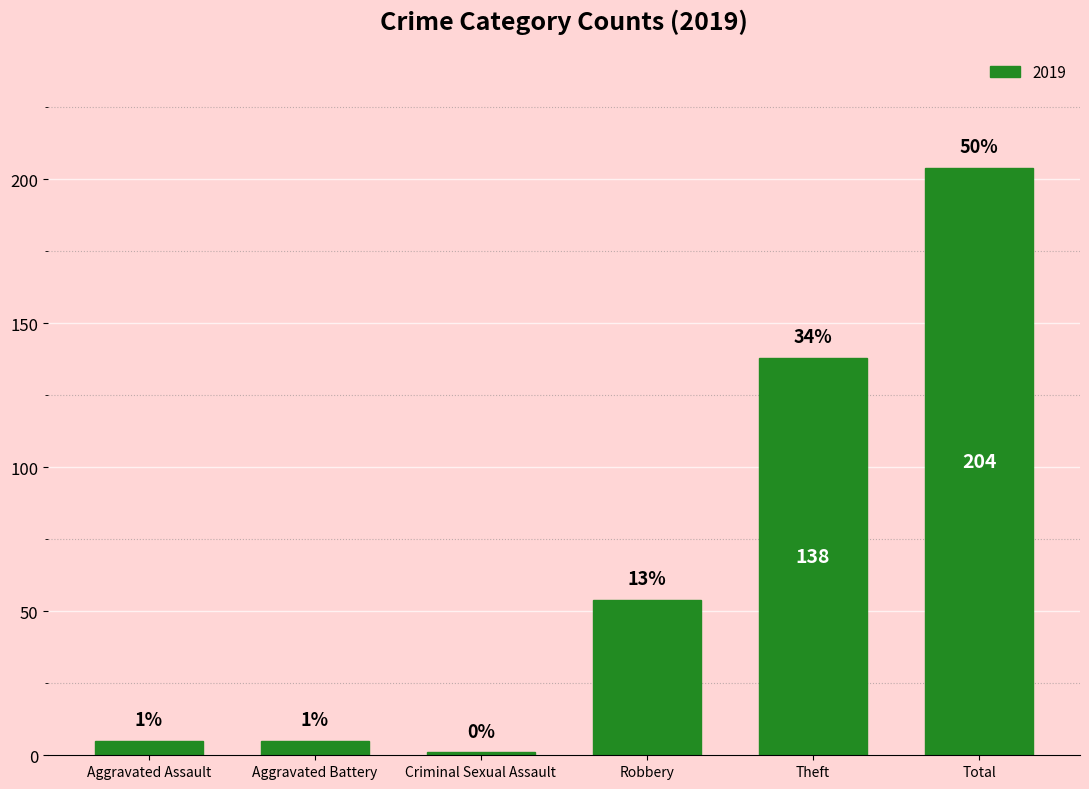

What position from the left is Total?

6